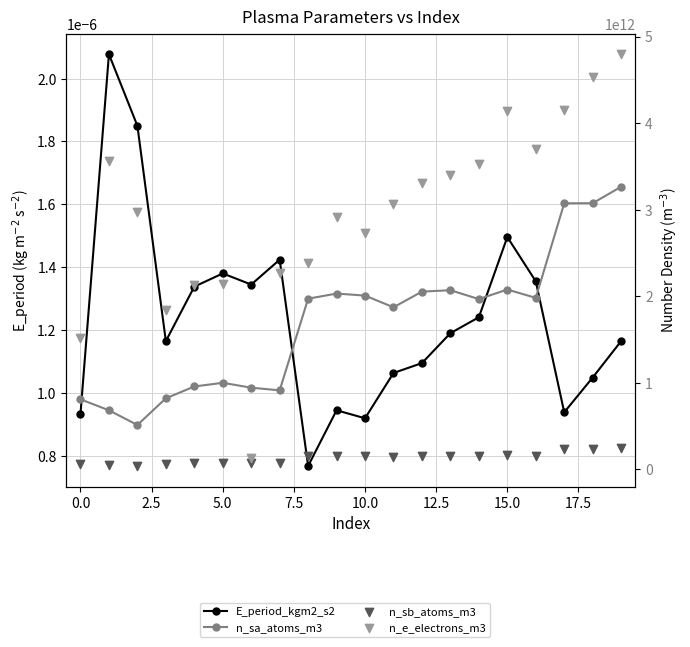

At which category is the sum across all series the highest?

19